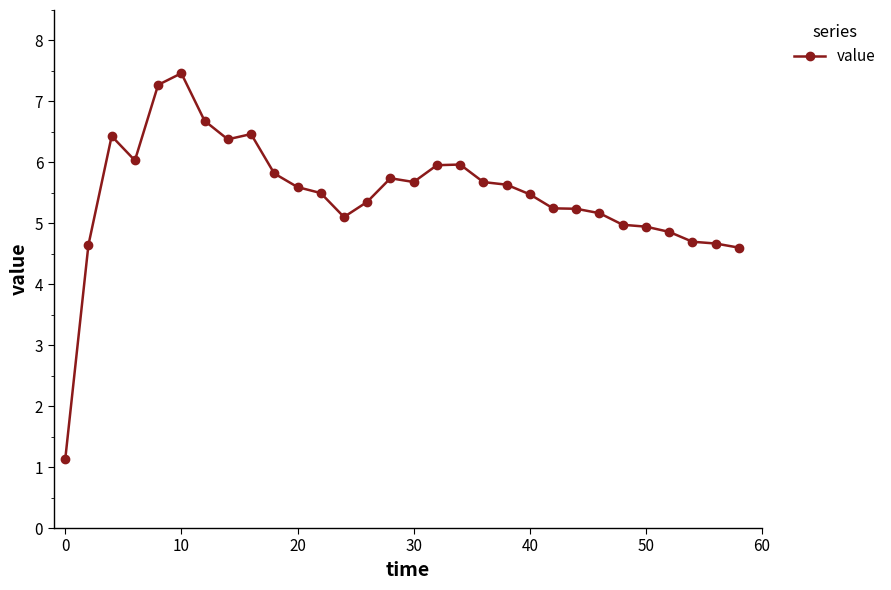

Does the chart display data point markers on the line(s)?

Yes